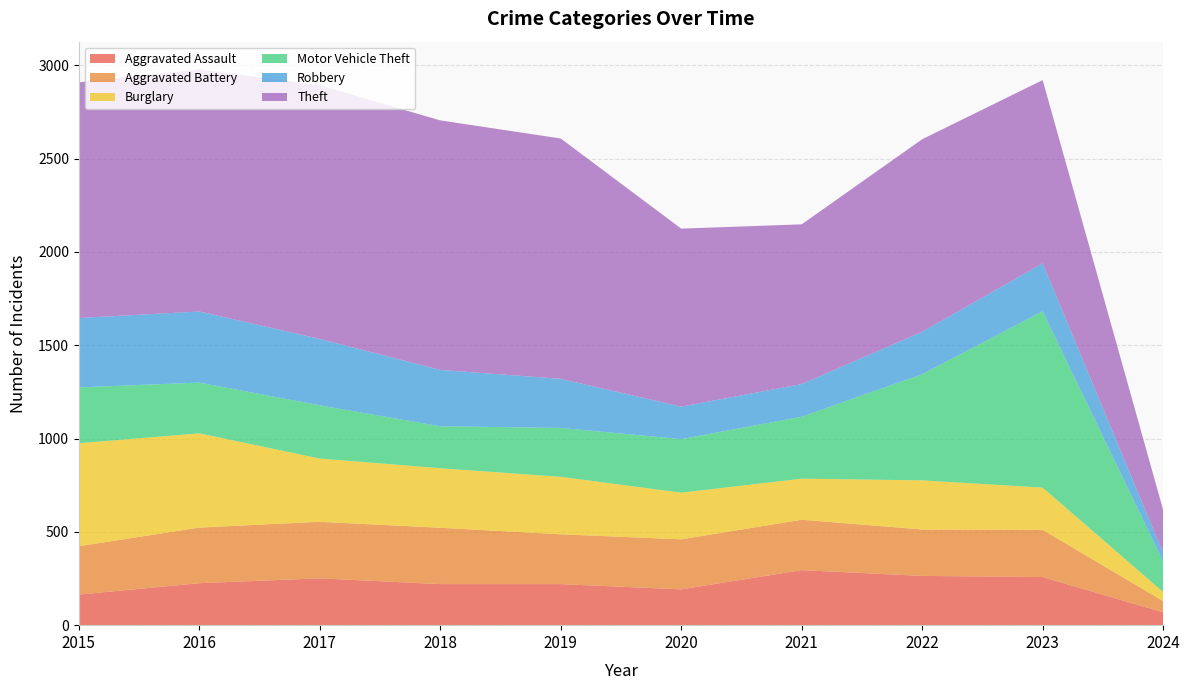

Reading left to right, extract all data points from this chart.

Aggravated Assault: 2015=164	2016=225	2017=251	2018=220	2019=220	2020=192	2021=295	2022=264	2023=258	2024=69
Aggravated Battery: 2015=259	2016=298	2017=303	2018=302	2019=267	2020=268	2021=270	2022=249	2023=253	2024=60
Burglary: 2015=552	2016=505	2017=339	2018=319	2019=308	2020=250	2021=220	2022=263	2023=226	2024=49
Motor Vehicle Theft: 2015=299	2016=272	2017=285	2018=225	2019=262	2020=287	2021=332	2022=569	2023=945	2024=163
Robbery: 2015=372	2016=381	2017=356	2018=302	2019=263	2020=174	2021=175	2022=227	2023=257	2024=46
Theft: 2015=1263	2016=1297	2017=1359	2018=1337	2019=1288	2020=954	2021=856	2022=1032	2023=982	2024=231